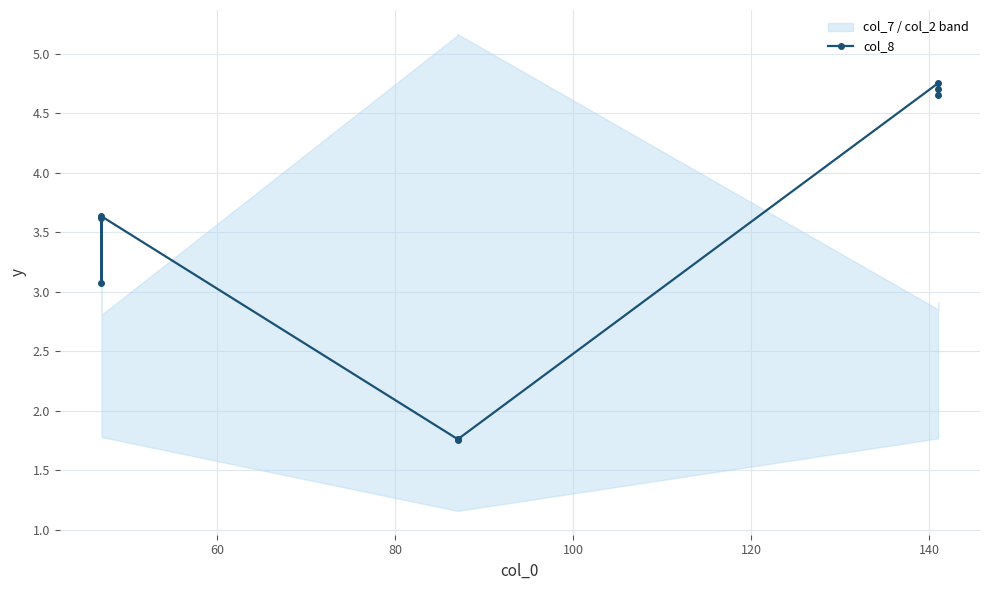

True or false: the data has more than 1 interior local peaks.

True